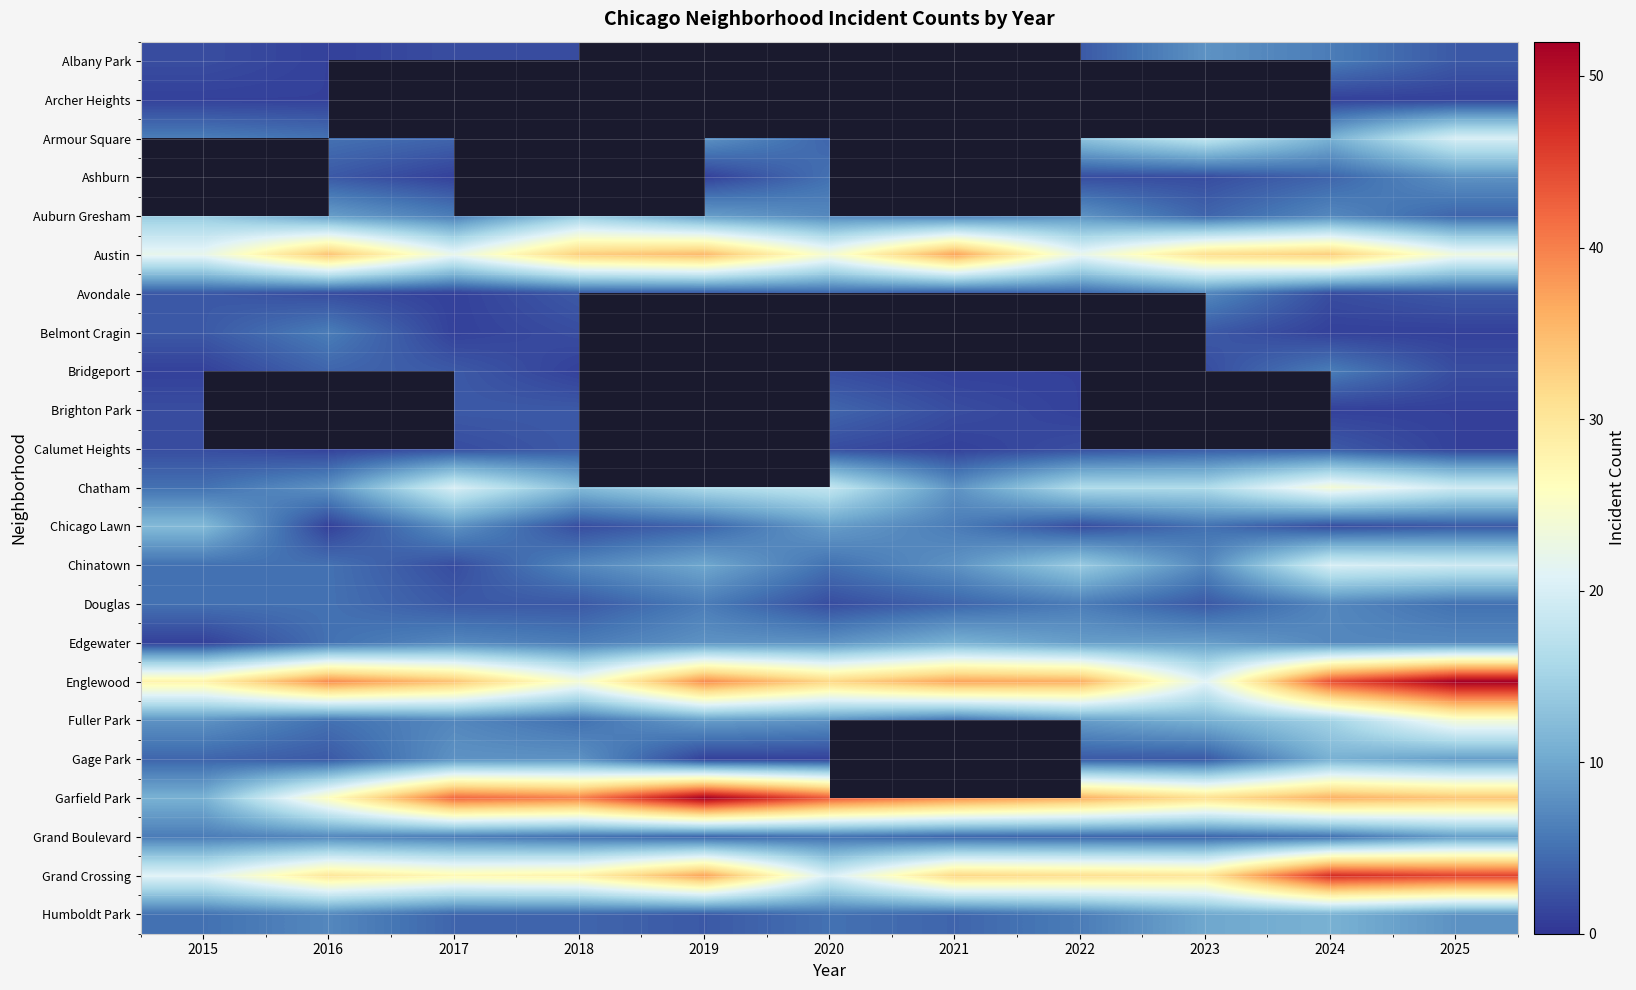

The Chicago Lawn series shows 12.0 at 2015. True or false?

True